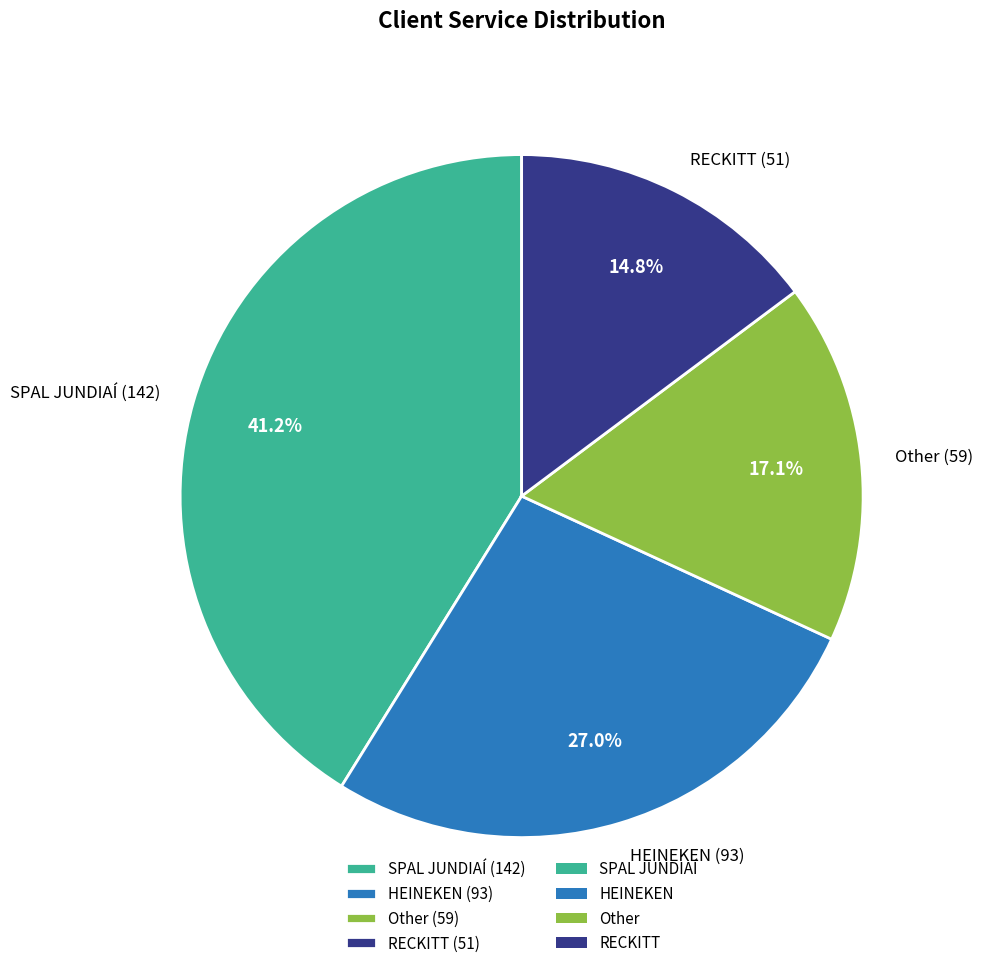

Between Other and RECKITT, which is larger?

Other